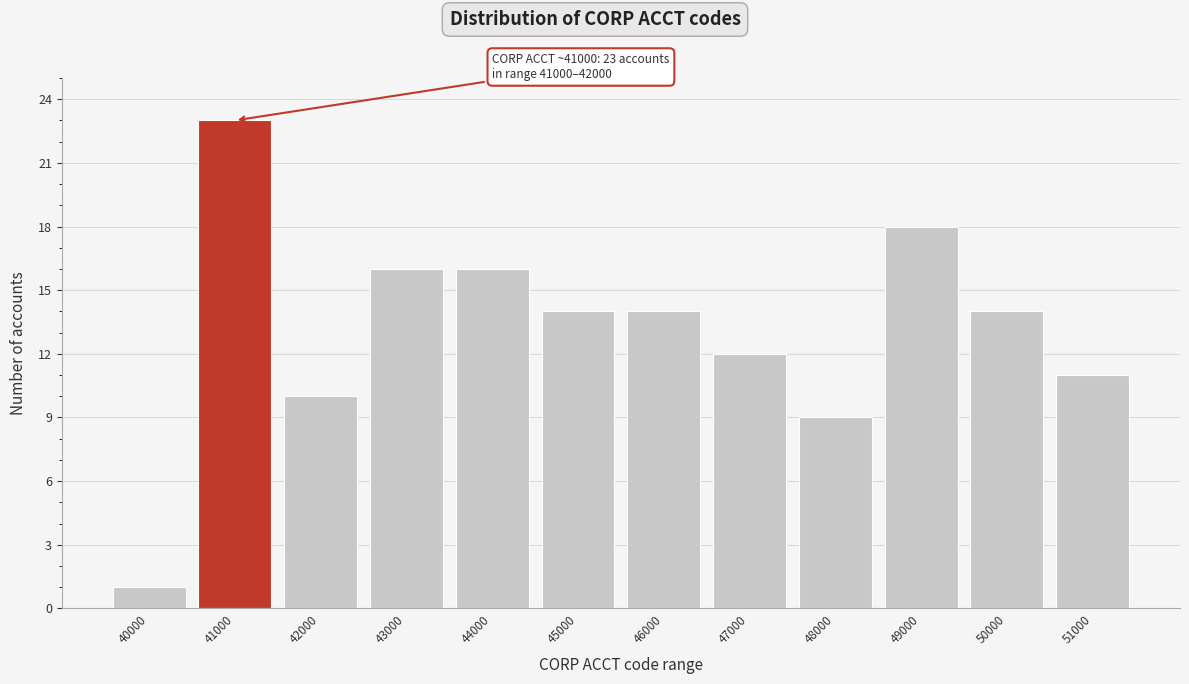

Reading left to right, what are all the values shown in this chart?

1	23	10	16	16	14	14	12	9	18	14	11